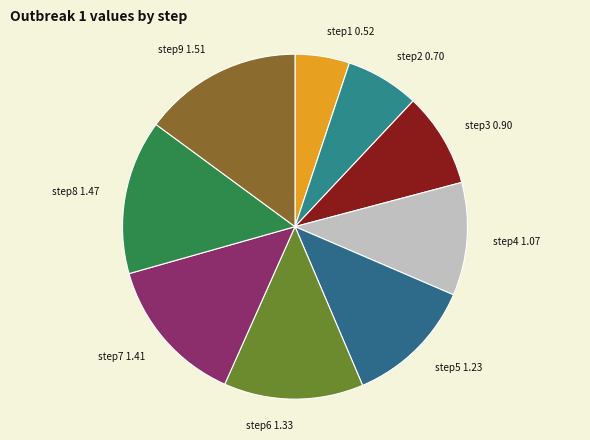

How many segments does this pie chart have?

9